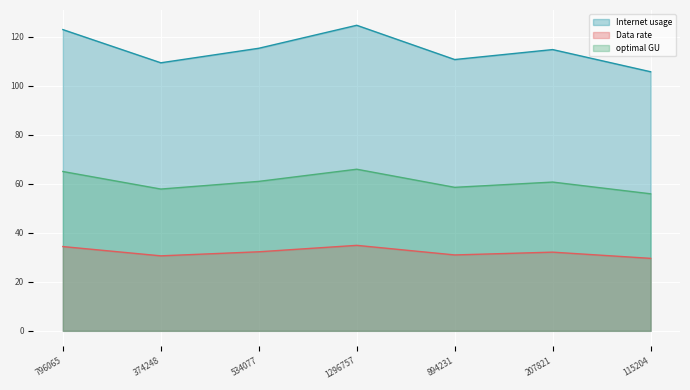

True or false: Data rate and Internet usage cross at least once.

False